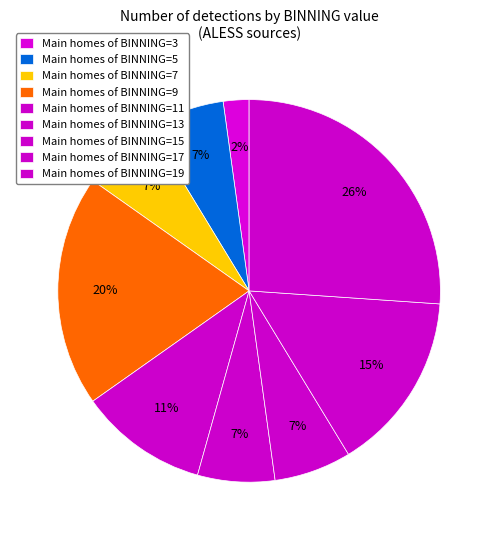

Count the number of slices in the pie.

9